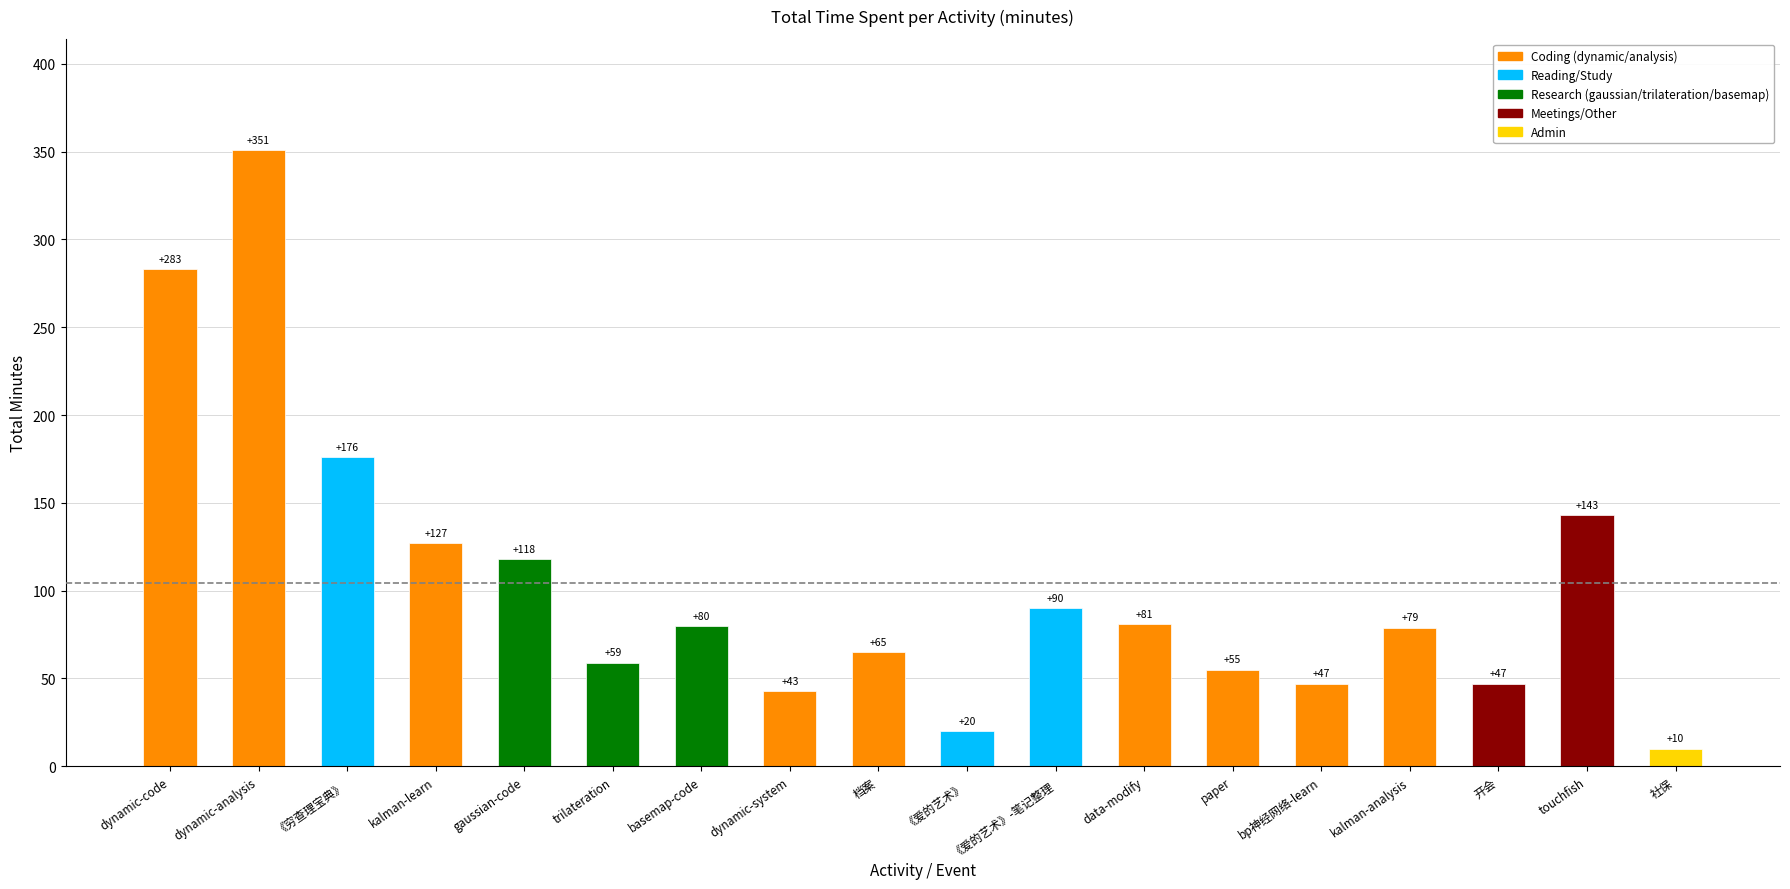

What is the ratio of the value at 《爱的艺术》 to the value at data-modify?

0.2